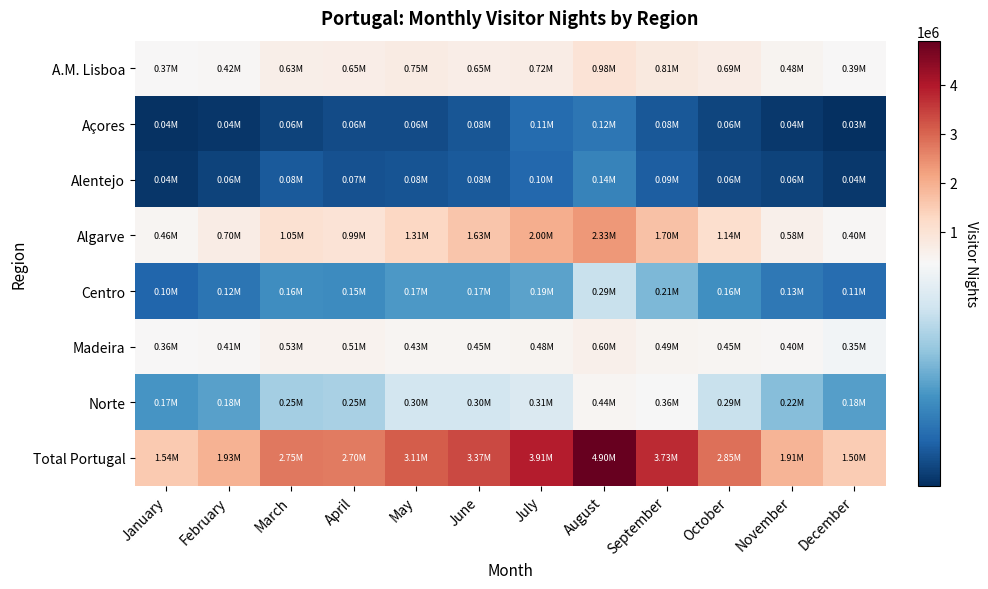

Which label corresponds to the largest value in the chart?

August